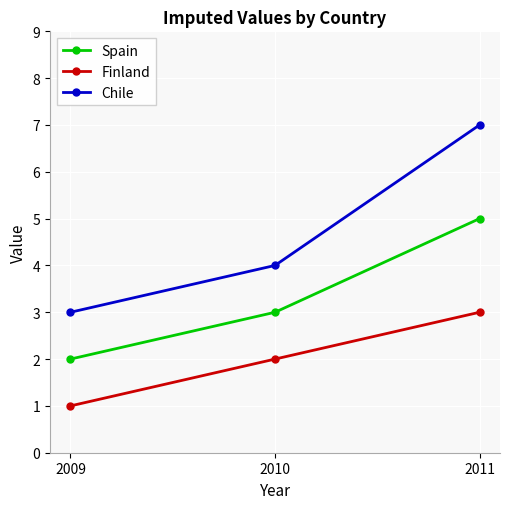

The Finland series shows 3 at 2011. True or false?

True